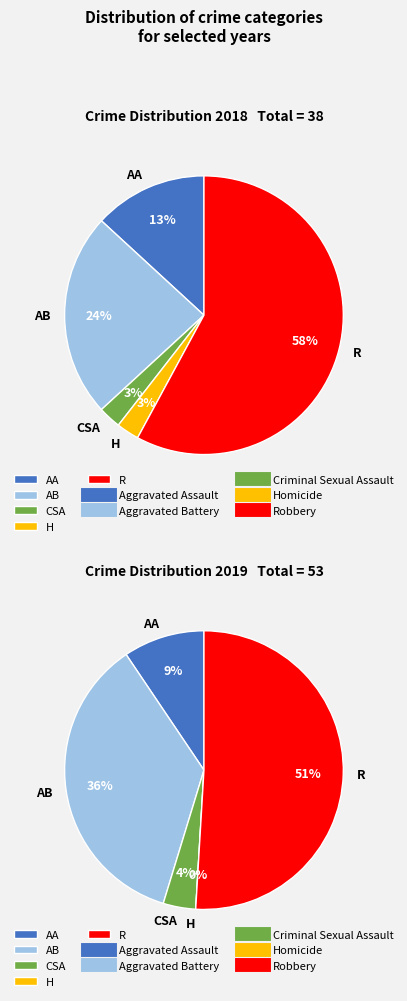

Does any single category account for the majority?

Yes